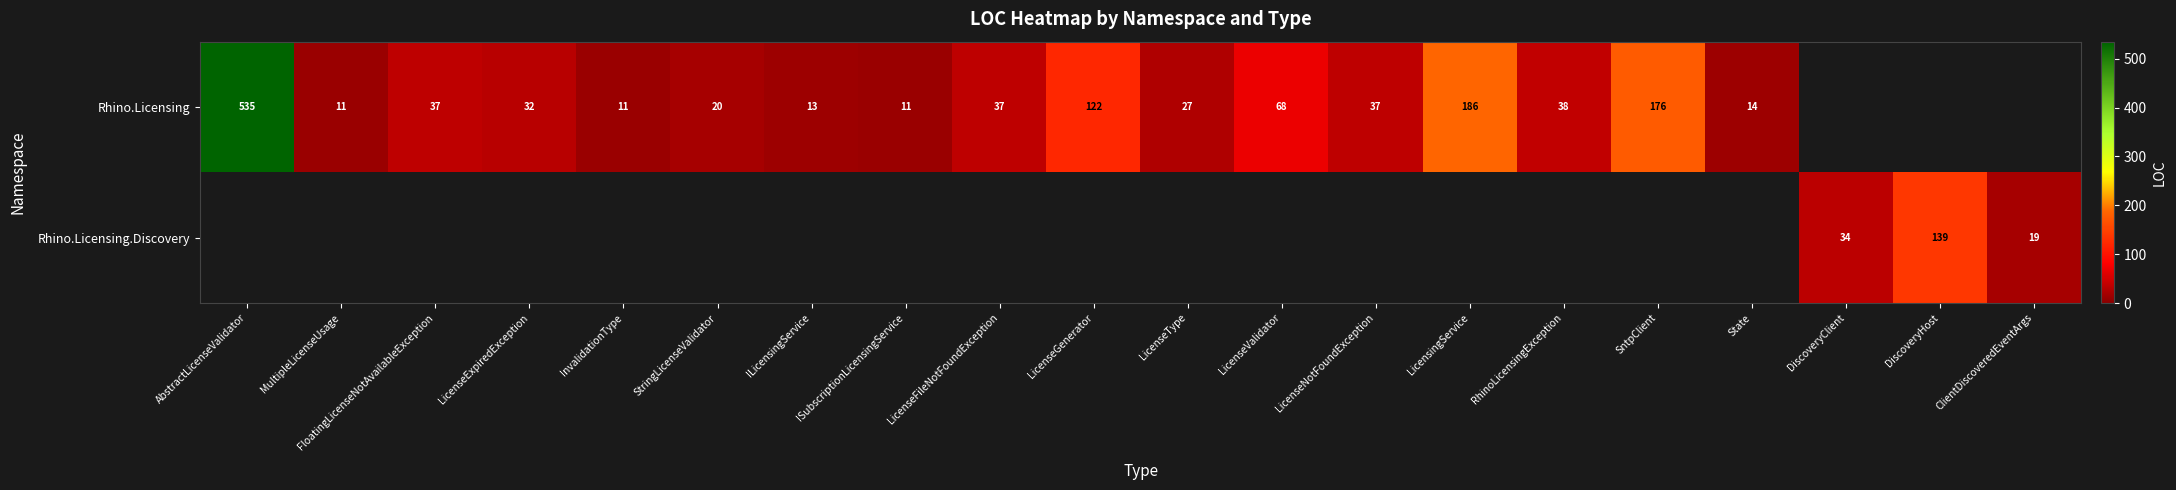

True or false: Rhino.Licensing has a value of 176 at SntpClient.

True